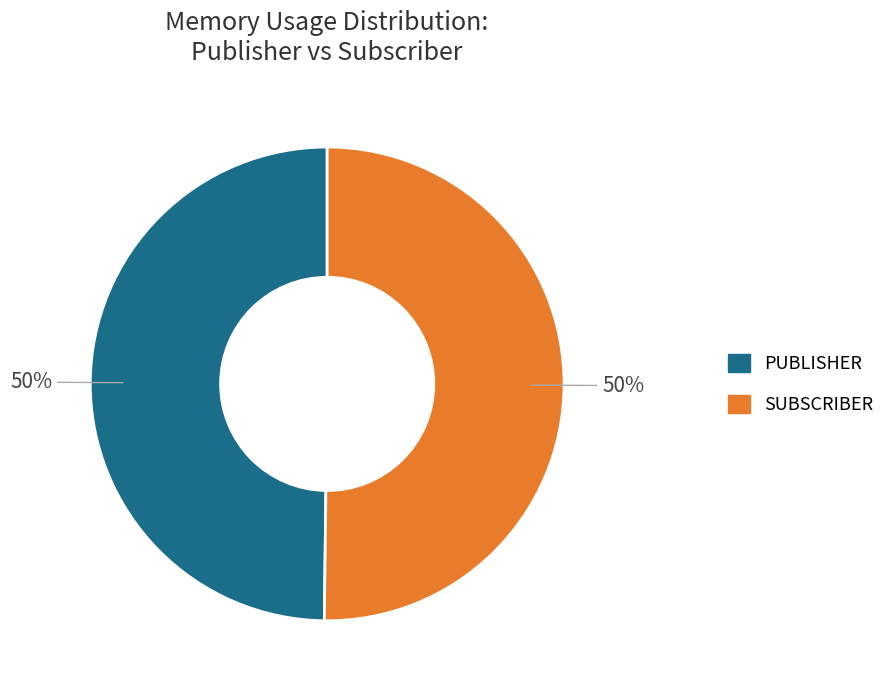

Count the number of slices in the pie.

2